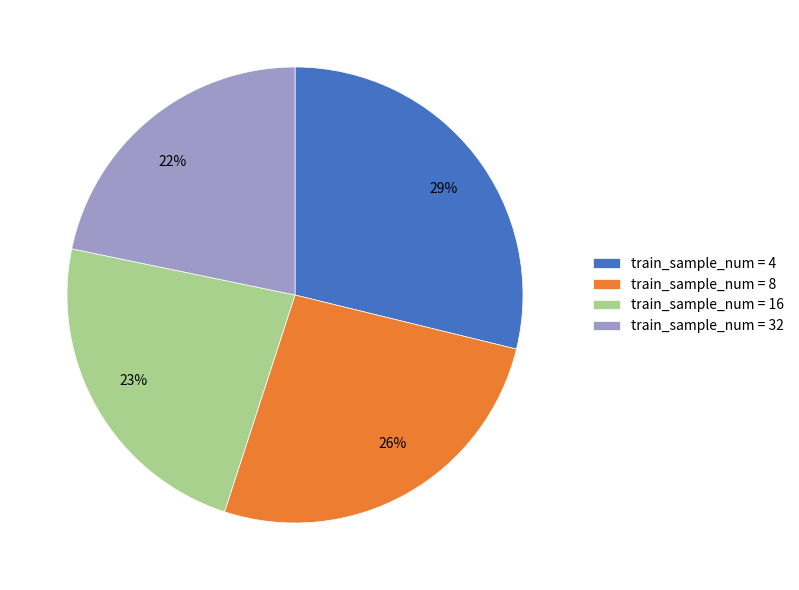

Is there any slice that represents more than half of the pie?

No